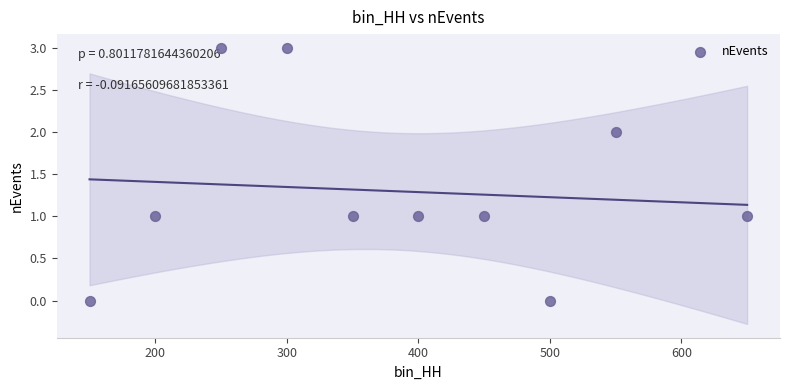

What is the average X value?

380